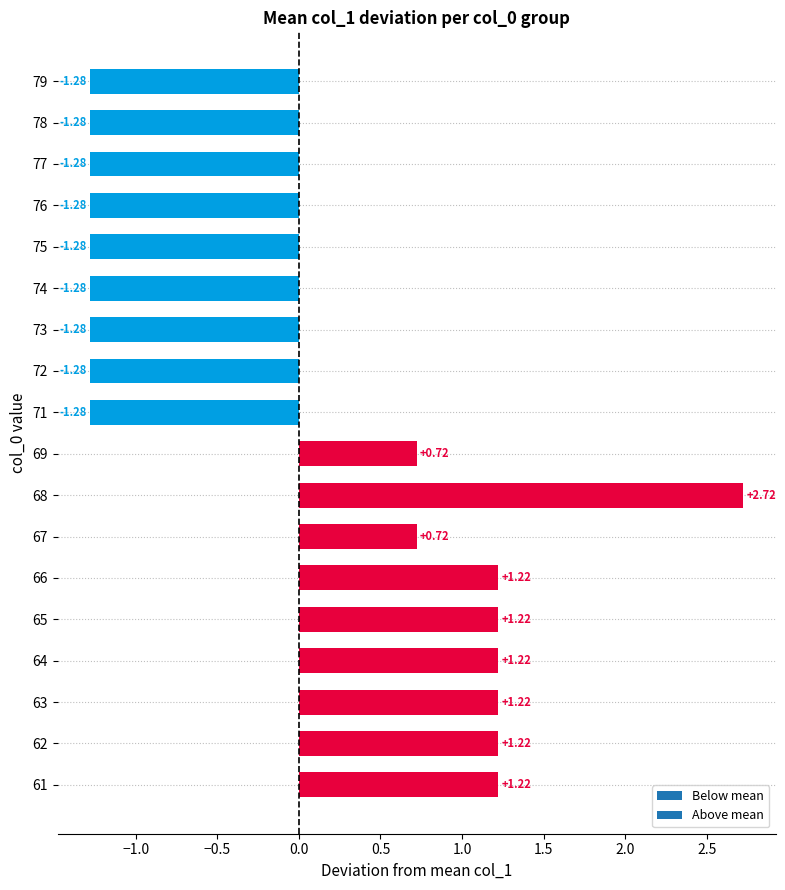

What is the change in value from 62 to 68?

+1.5